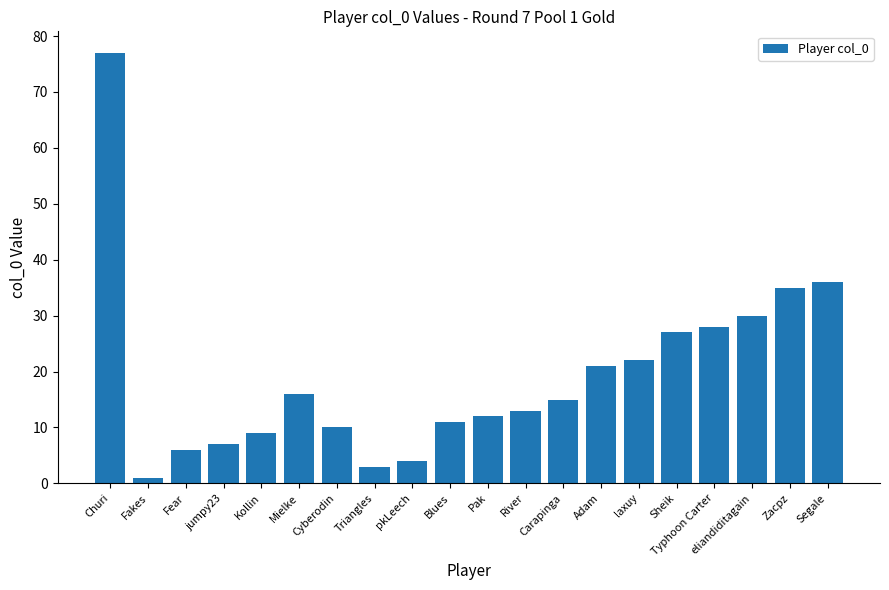

How many bars are there in total?

20